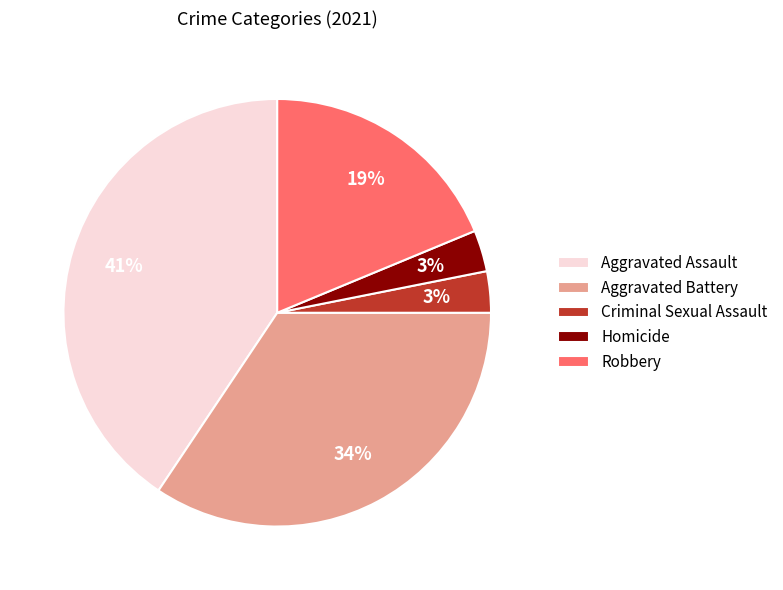

What is the largest slice in the pie chart?

Aggravated Assault